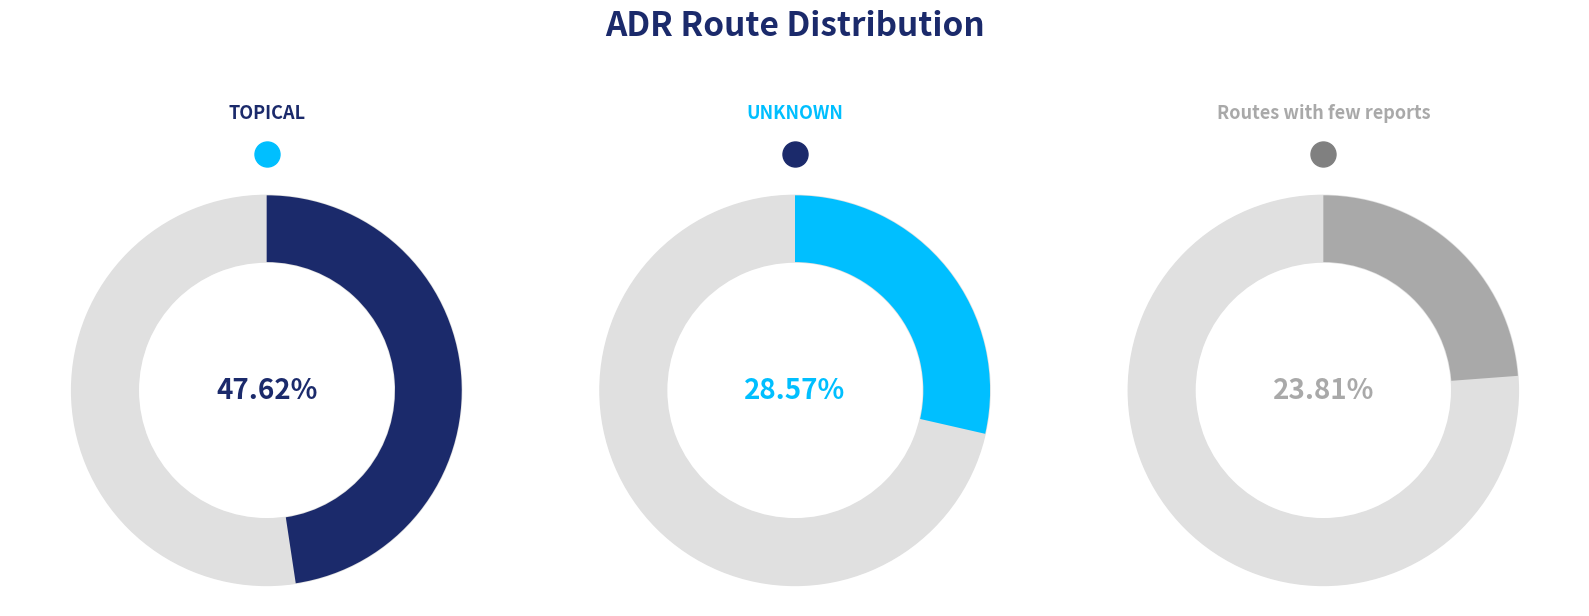

Which slice is the smallest?

Routes with few reports